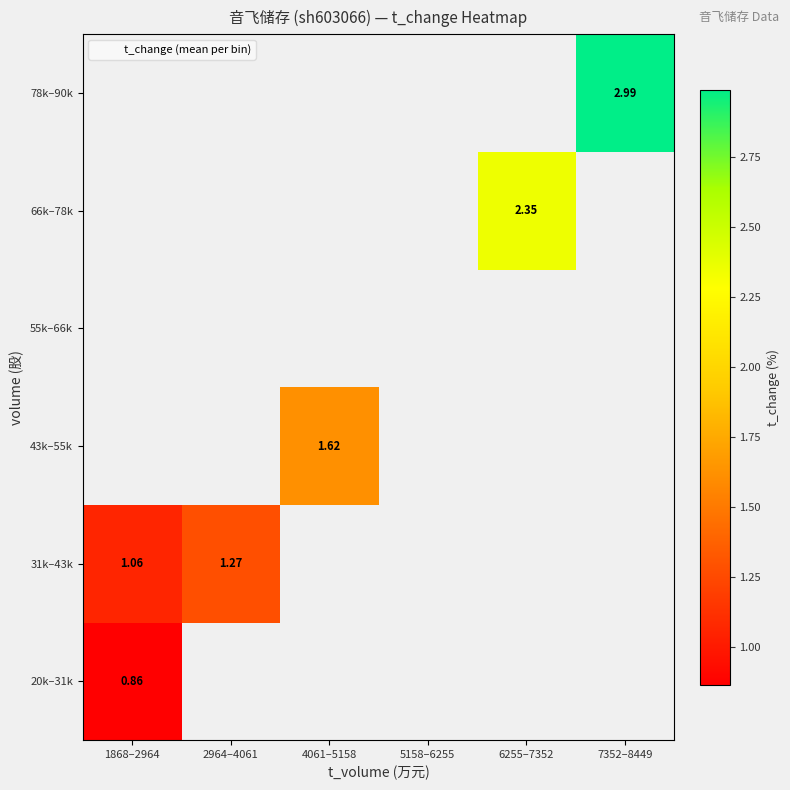

What is the greatest value displayed?

3.0